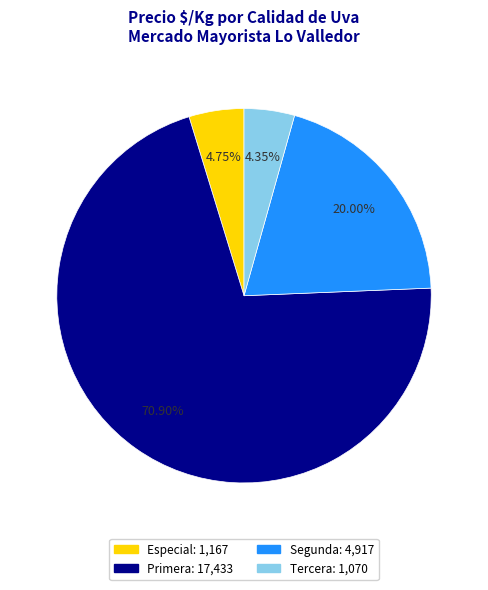

Which category has the biggest portion of the pie?

Primera